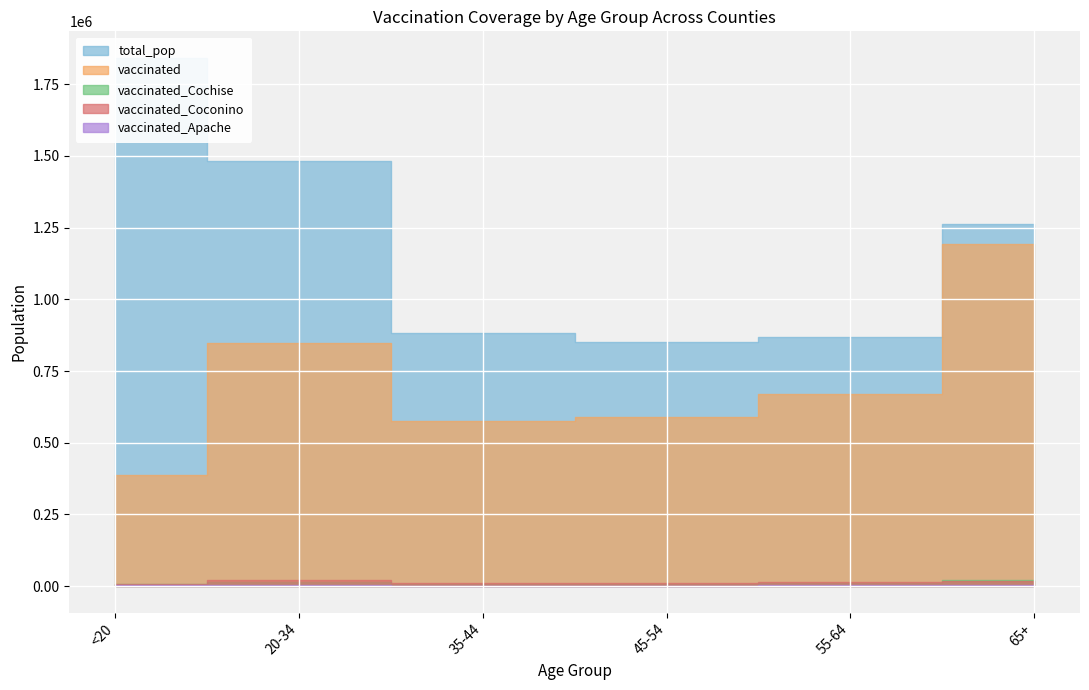

Which category has the lowest value in the vaccinated series?

<20